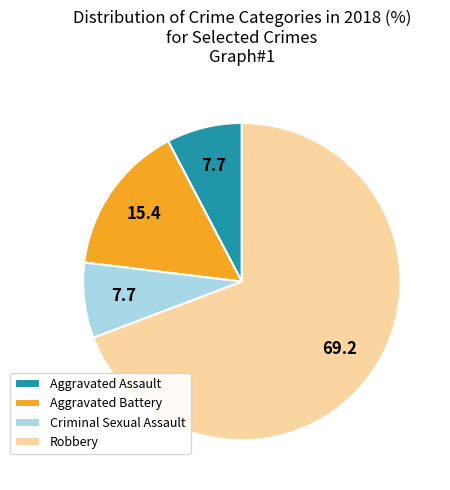

Between Robbery and Criminal Sexual Assault, which is larger?

Robbery